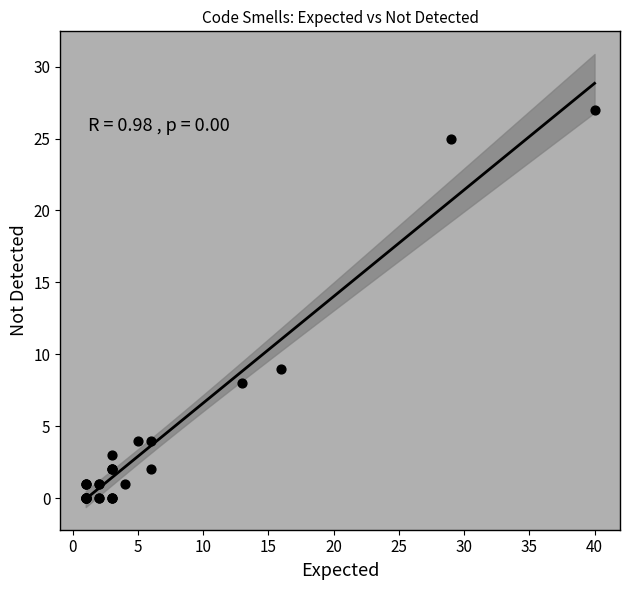

What Y value in the scatter plot is closest to 13?

9